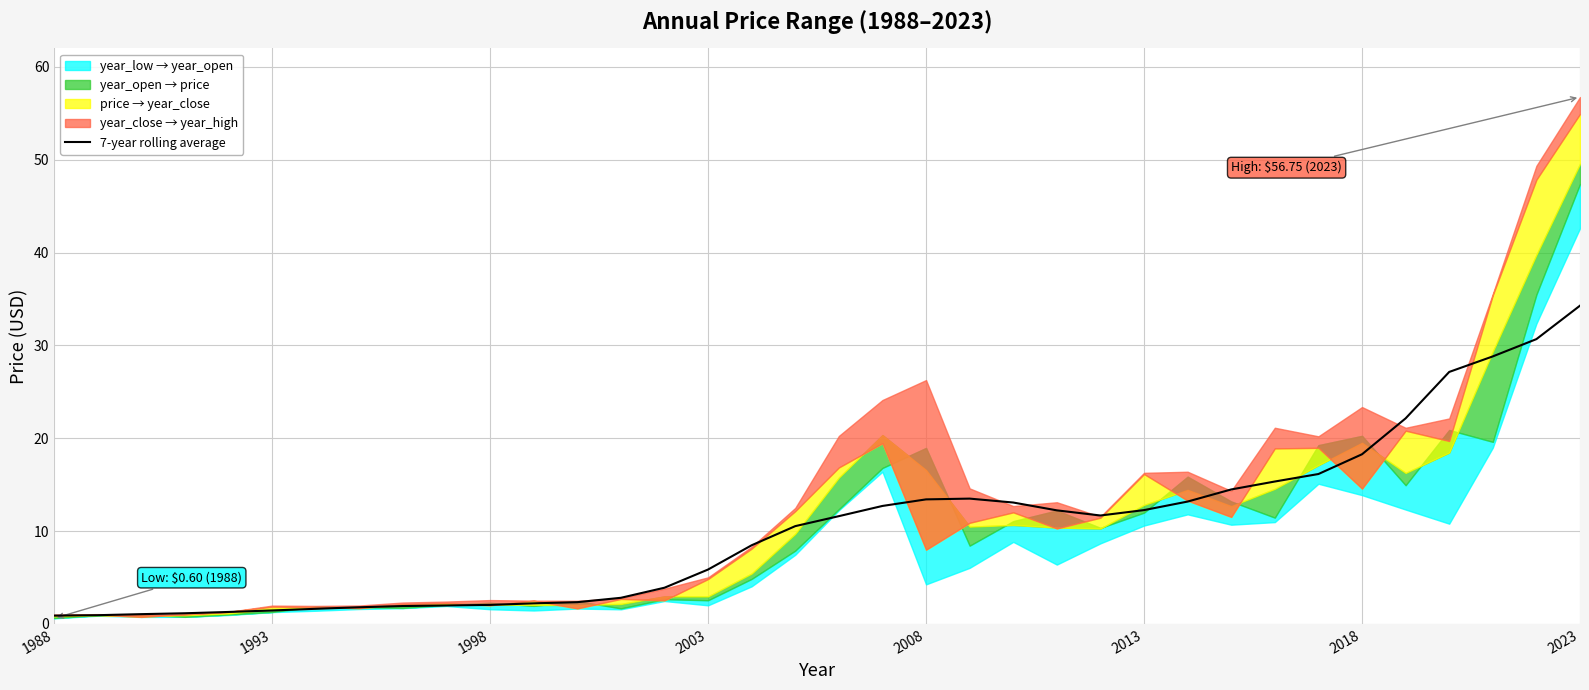

Which category has the highest value in the 7-year rolling average series?

2023